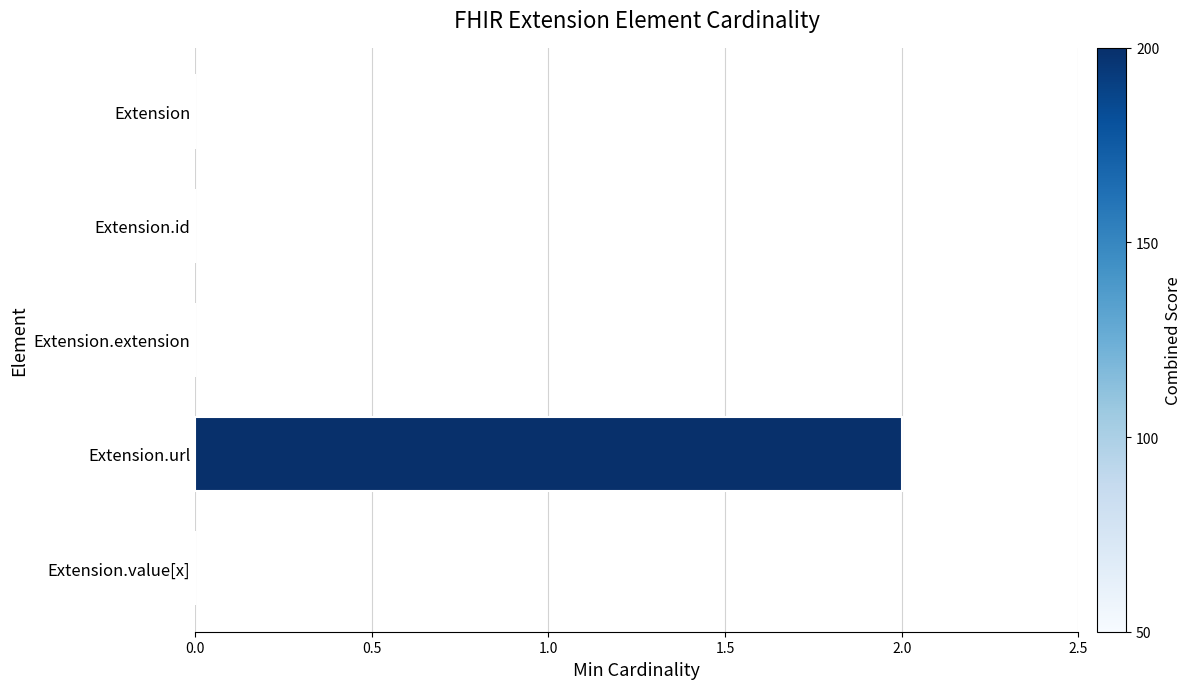

The value at Extension is 1. True or false?

False